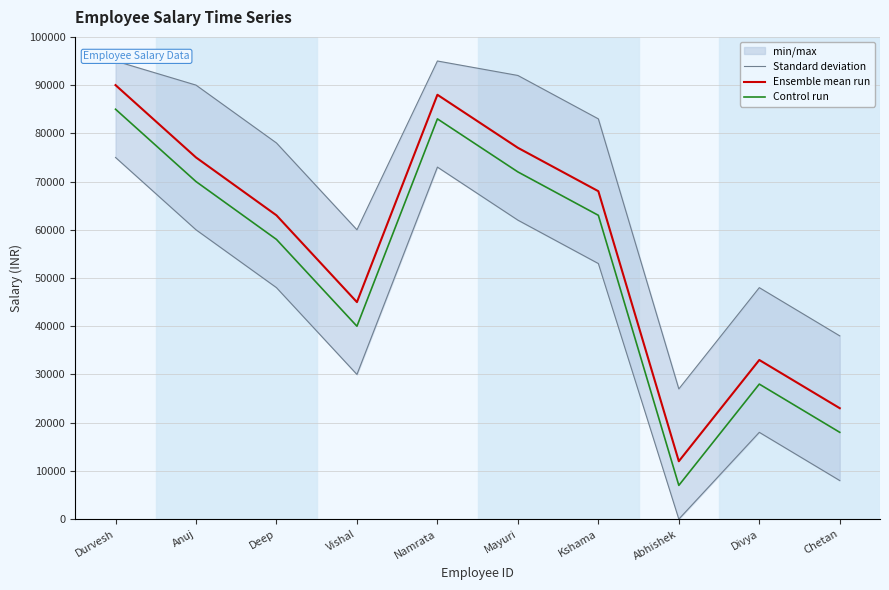

At which category does Control run reach its first local peak?

Namrata